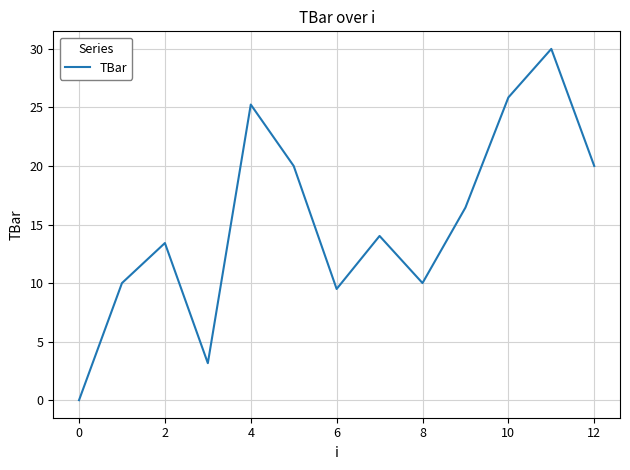

What is the greatest value displayed?

30.0